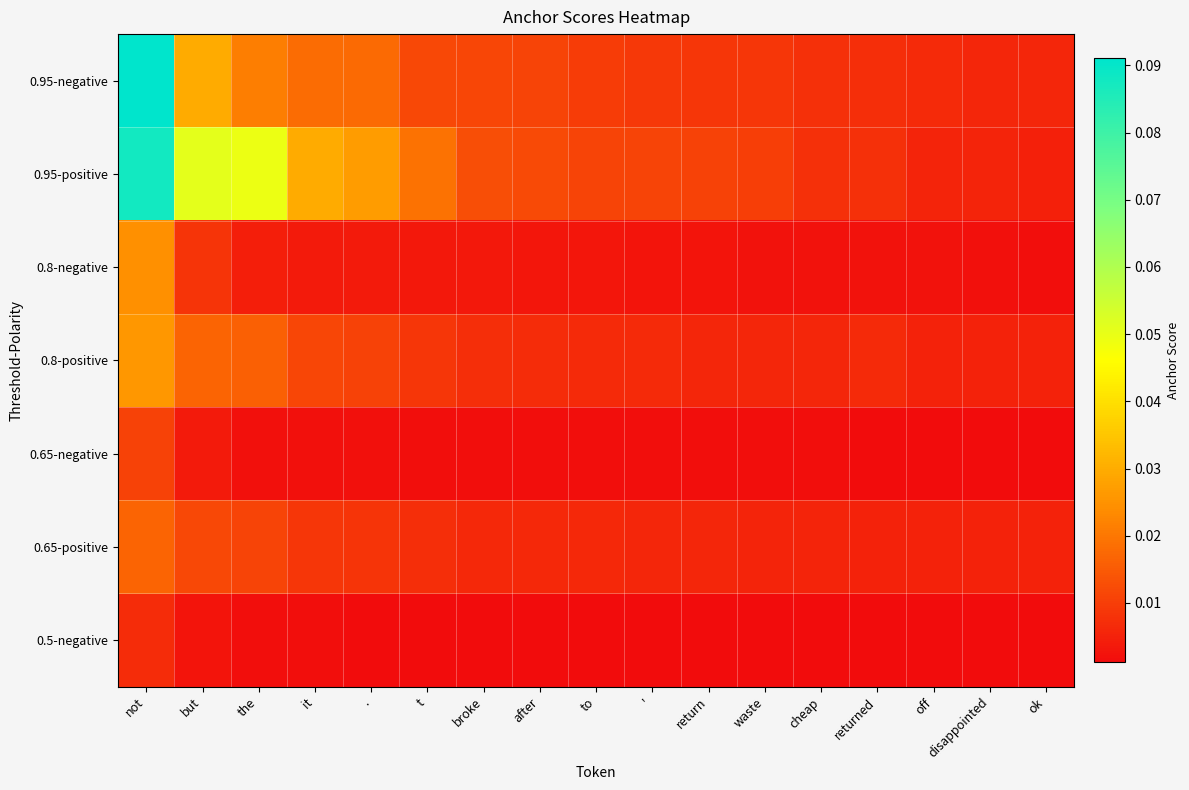

Which series has the widest spread of values?

0.95-negative